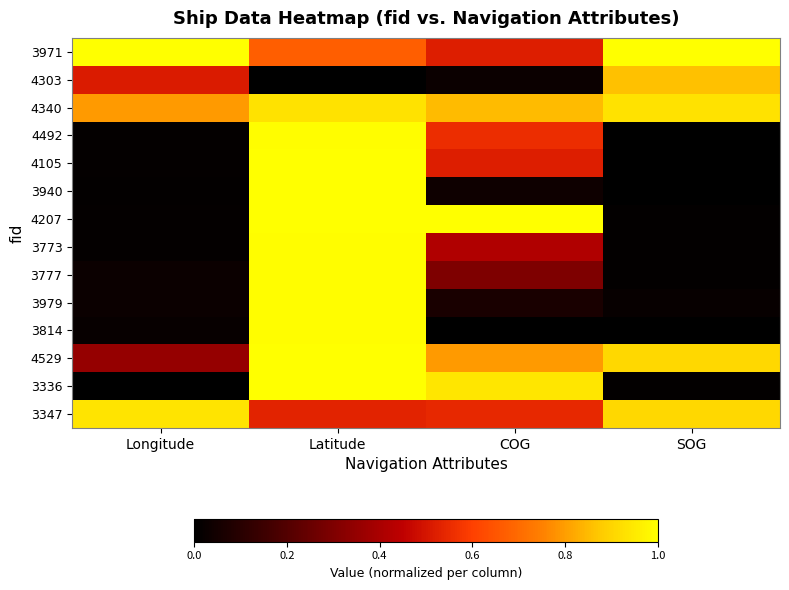

Between COG and SOG, which is larger?

SOG